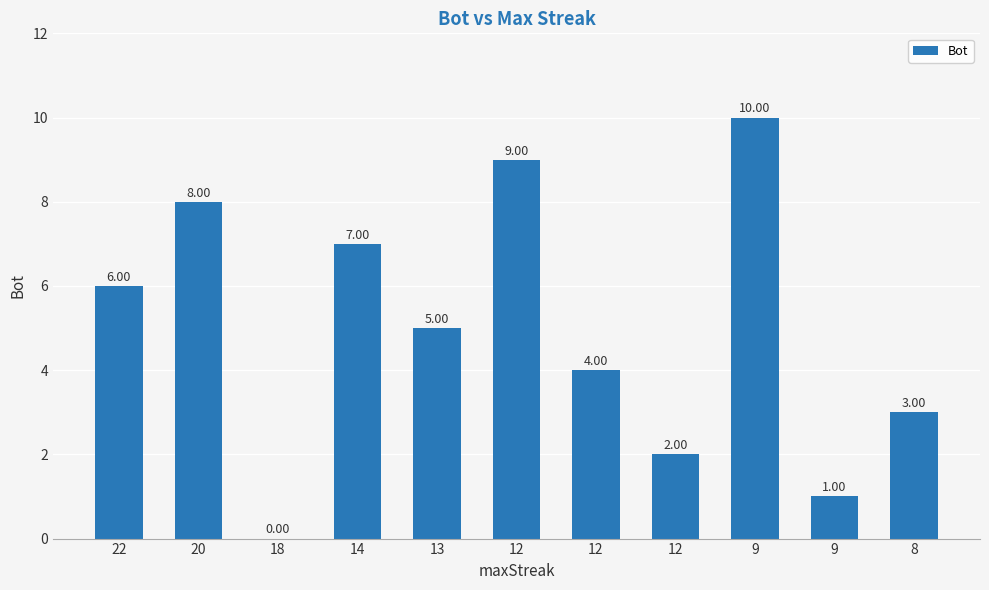

What is the sum of the values at 12 and 22?

8